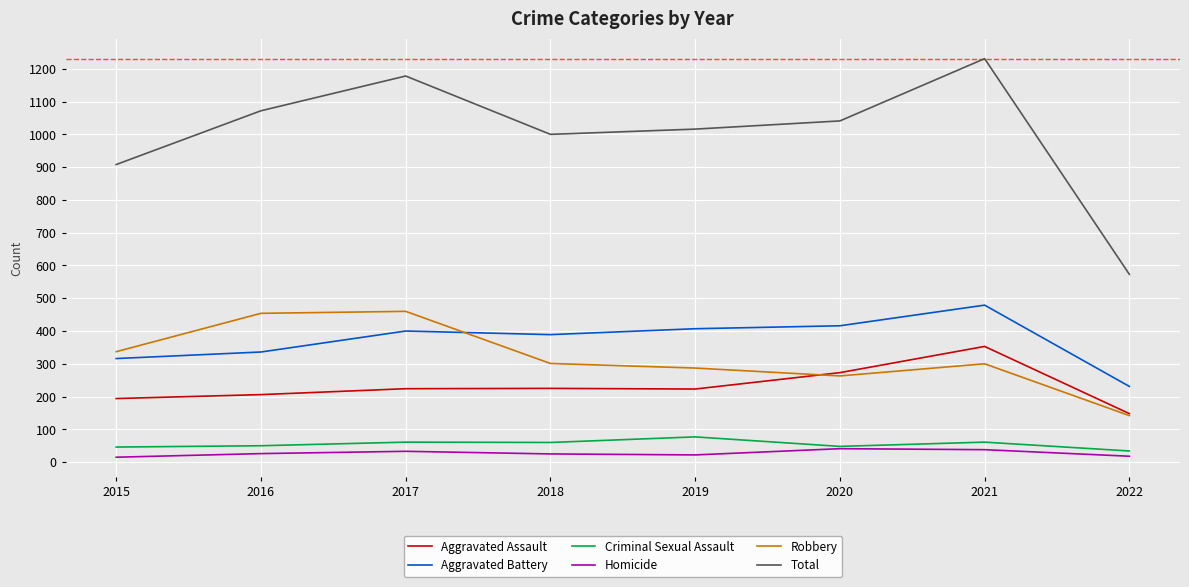

At which category is the sum across all series the highest?

2021